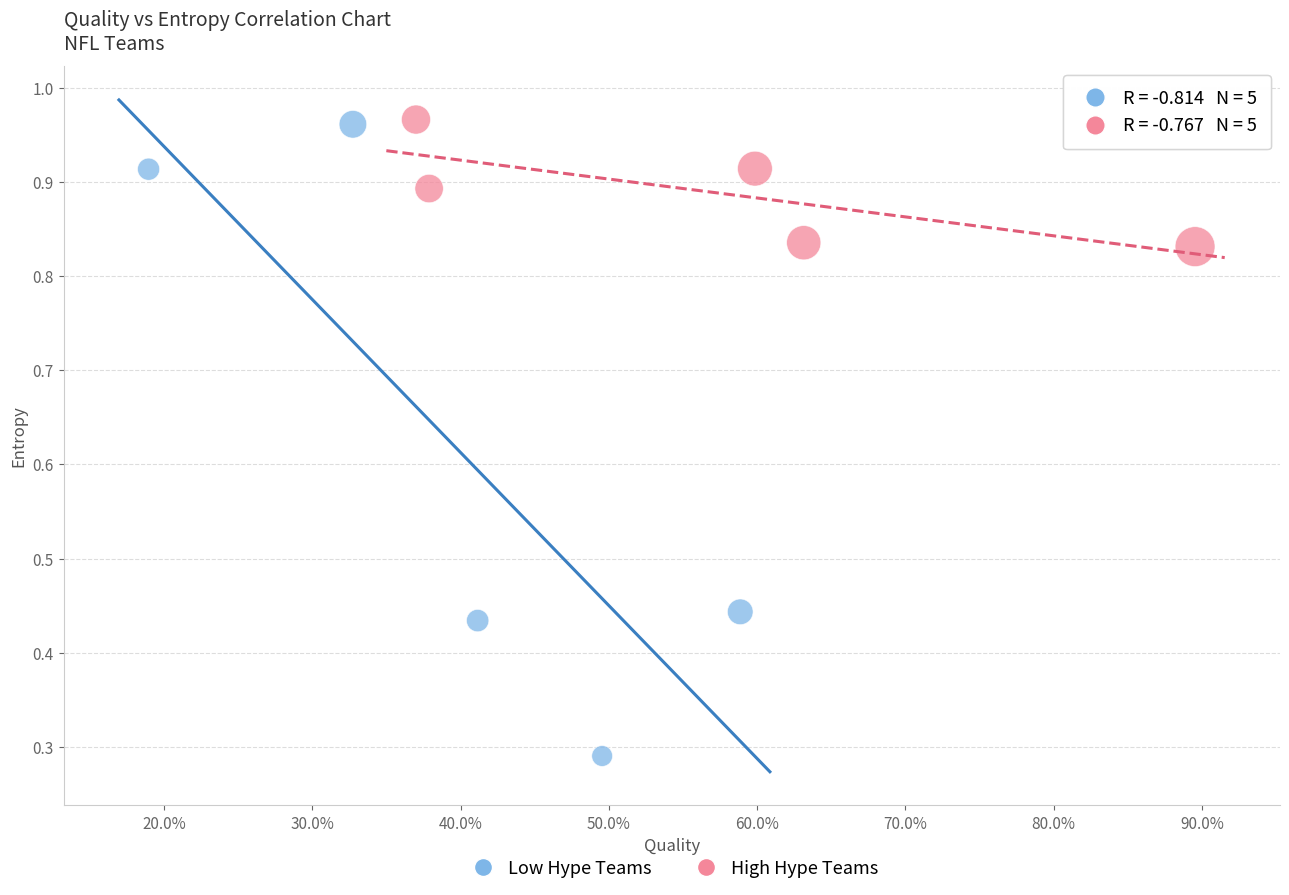

What are all the series names shown in the legend?

Low Hype Teams, High Hype Teams